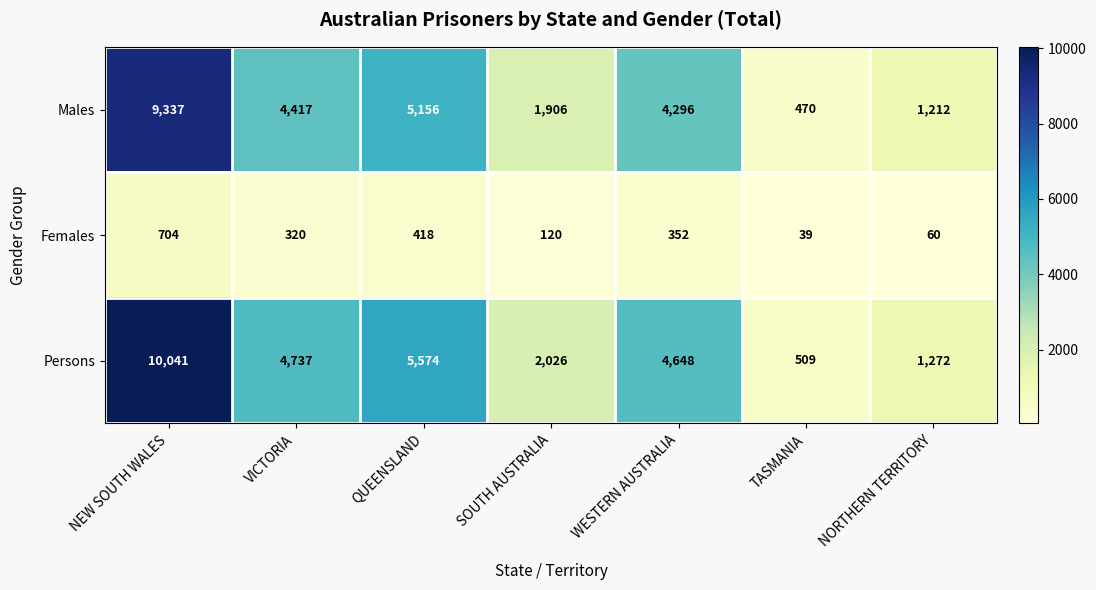

At which label is Persons closest to 5275?

QUEENSLAND